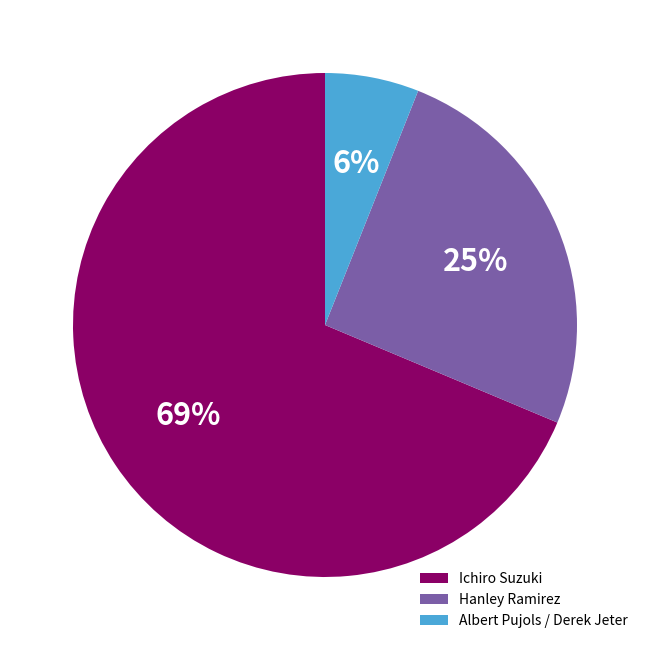

Is it true that Hanley Ramirez is 34% of the pie?

False